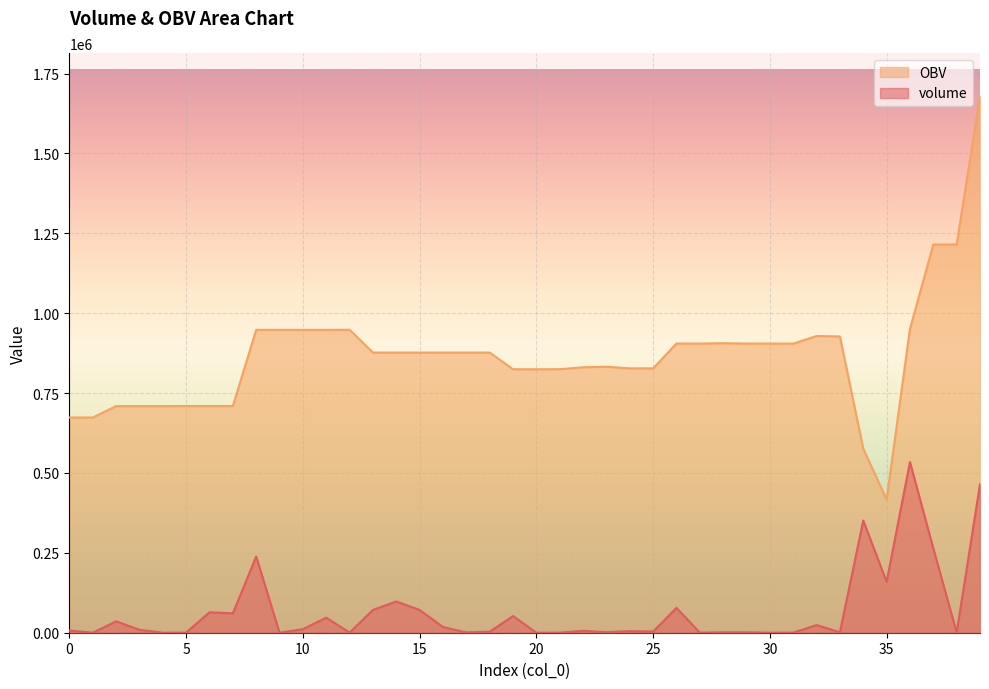

How many interior local peaks does the volume series have?

13